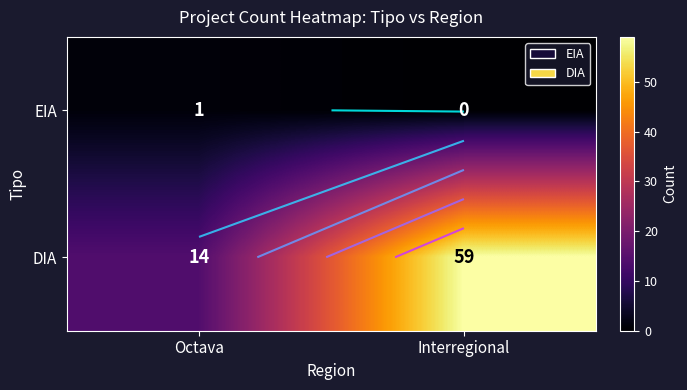

How many data points in EIA are less than 1?

1